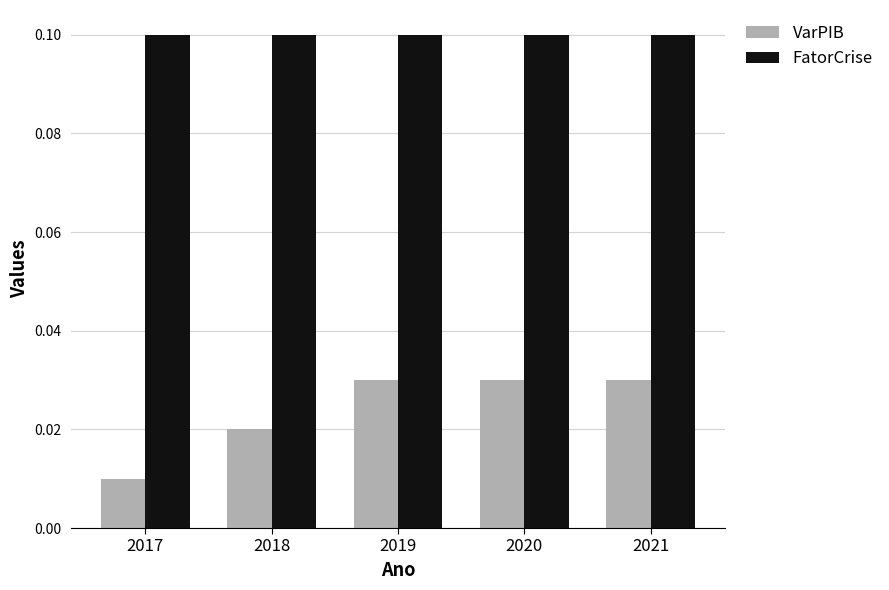

What is the highest value of the FatorCrise series?

0.1